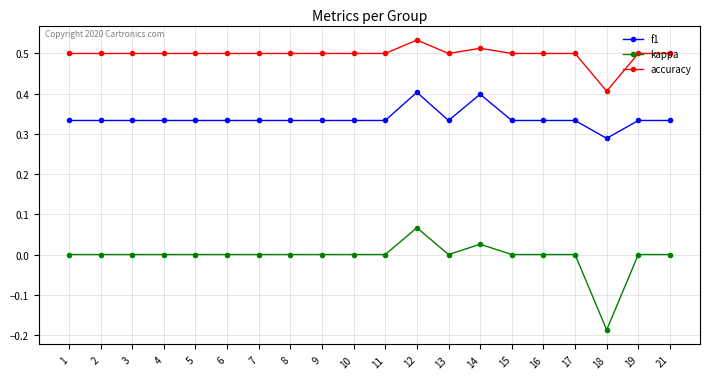

What is the lowest value of the accuracy series?

0.4